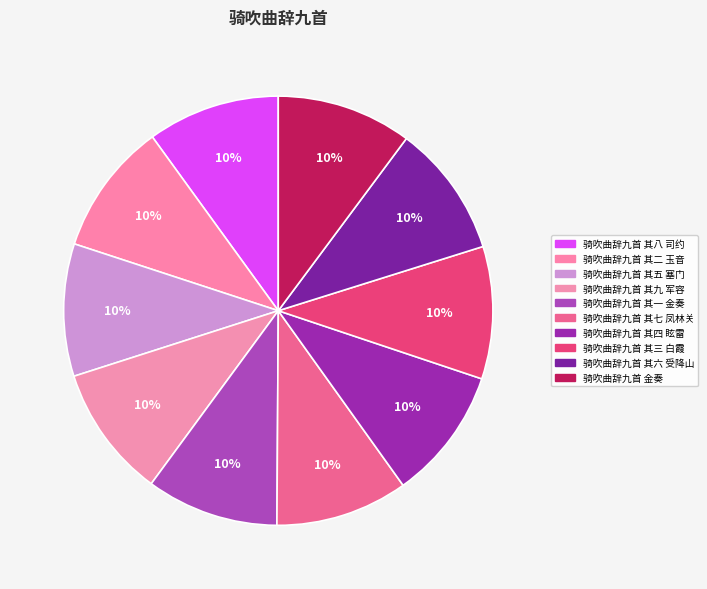

Approximately how many times larger is the value at 骑吹曲辞九首 其一 金奏 compared to 骑吹曲辞九首 其七 凤林关?

1.0